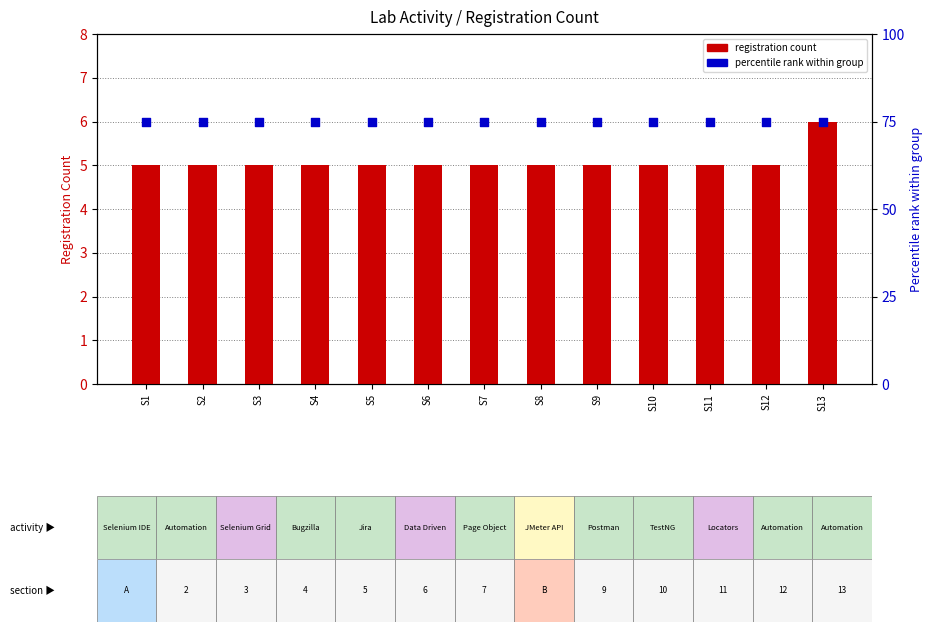

Which series has the largest total across all categories?

Percentile rank